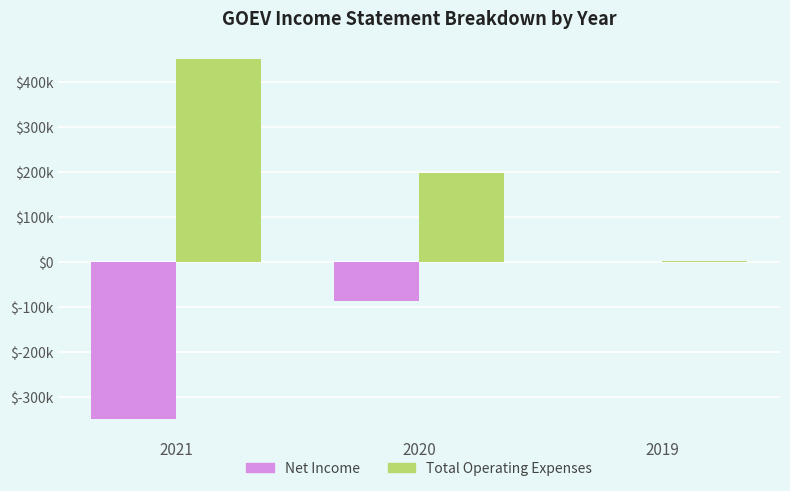

What value does the Net Income series have at 2021, to the nearest 10?

-346800